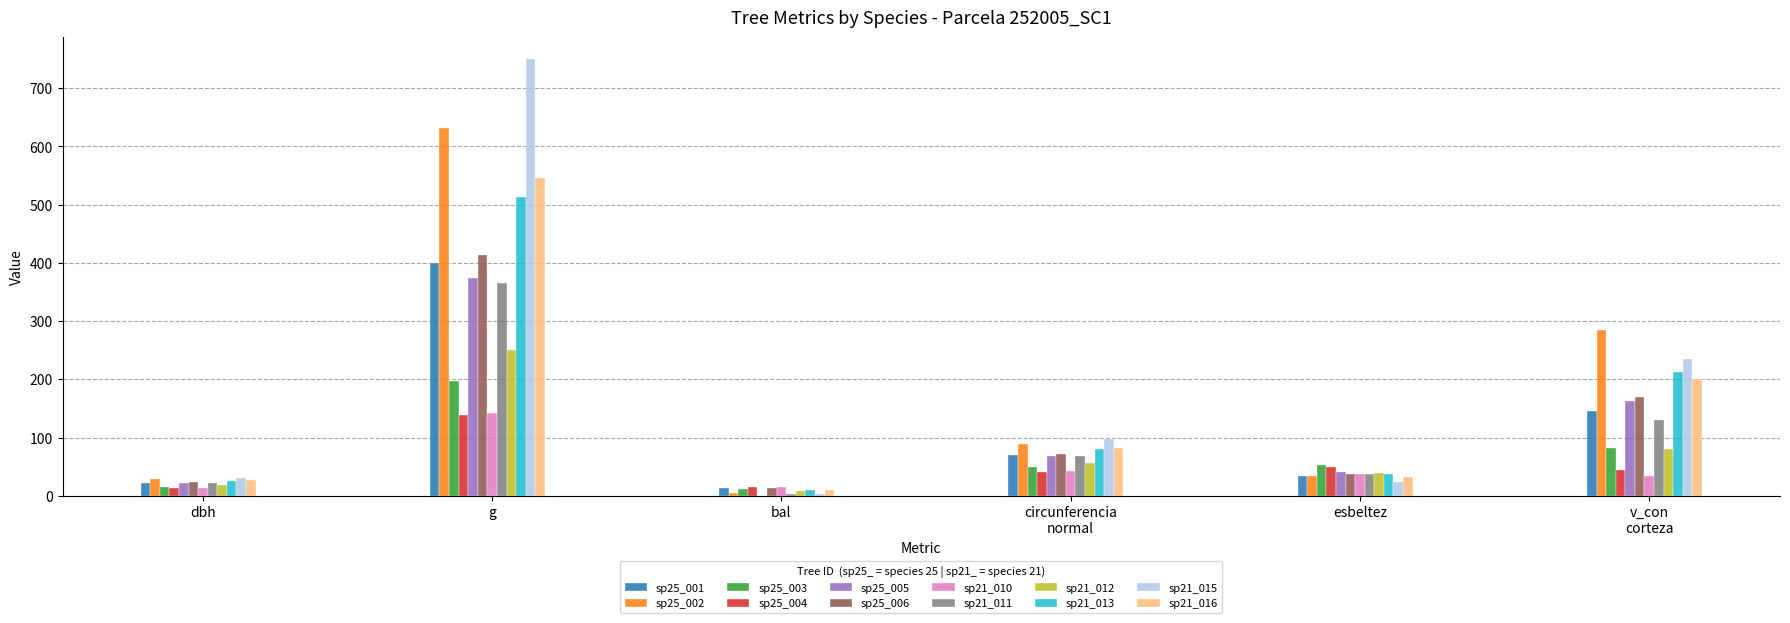

Count the number of categories in the chart.

6